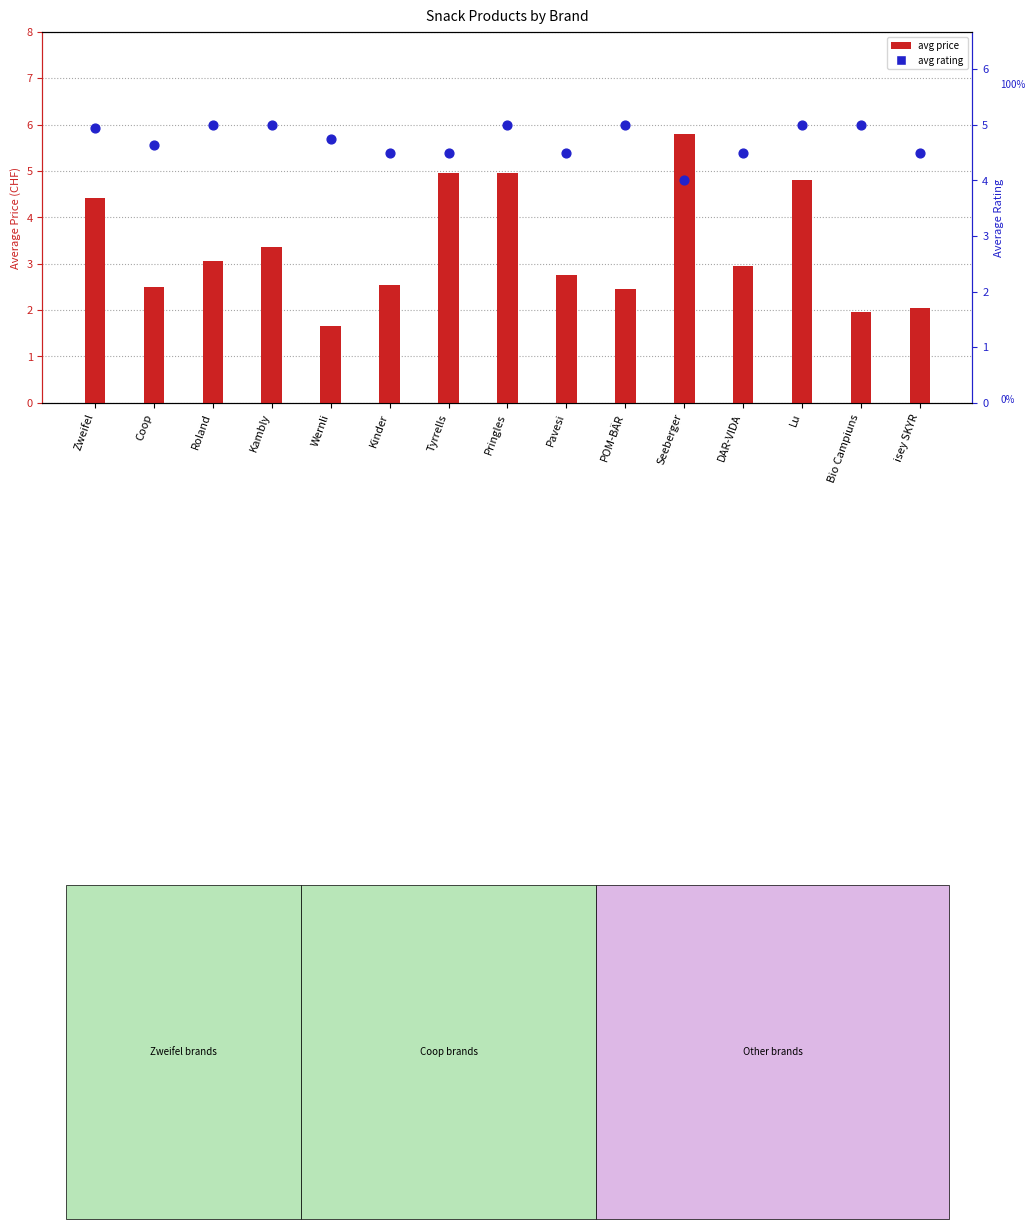

Which series has the largest total across all categories?

avg rating